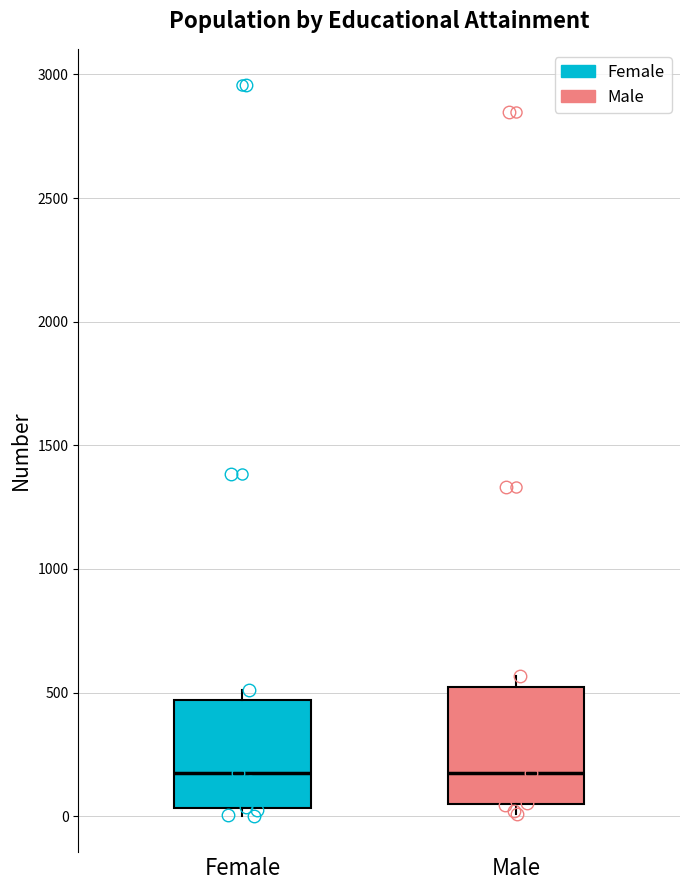

Reading left to right, transcribe this box plot: for each box, give where its median line is, the range the box spans, and where its two whiskers end, as read against the y-axis. The values are not printed on the chart, so give them approximately, as read against the axis.

Female: median 200, box 50 to 450, whiskers 0 to 500
Male: median 200, box 50 to 500, whiskers 0 to 550